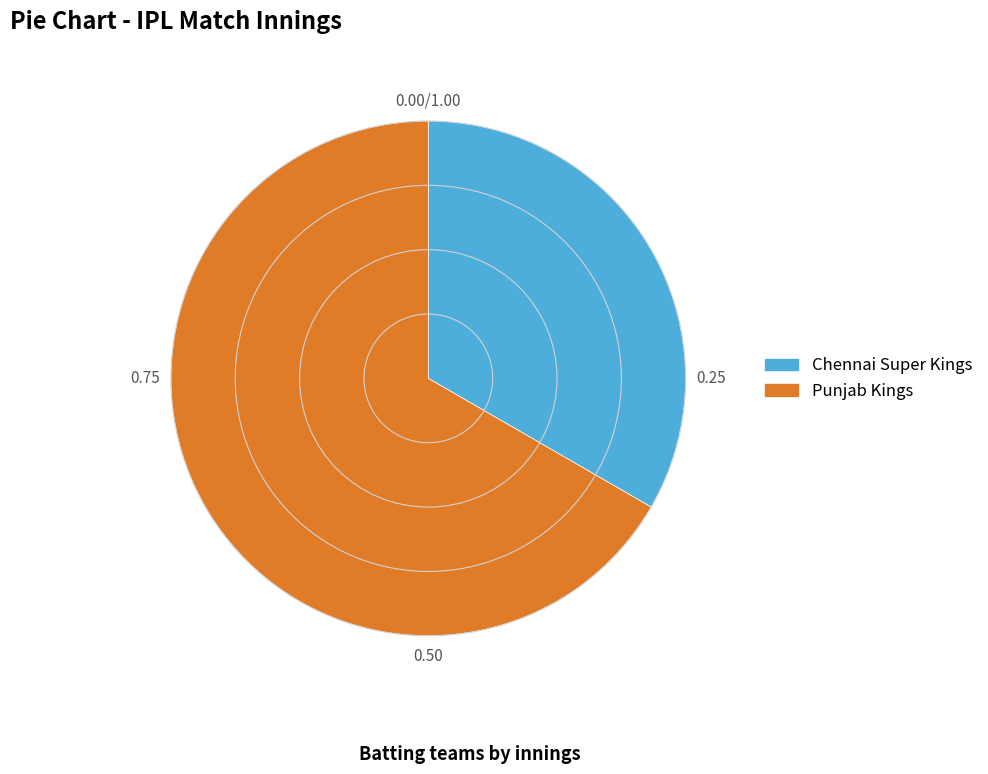

True or false: Punjab Kings accounts for 74% of the total.

False